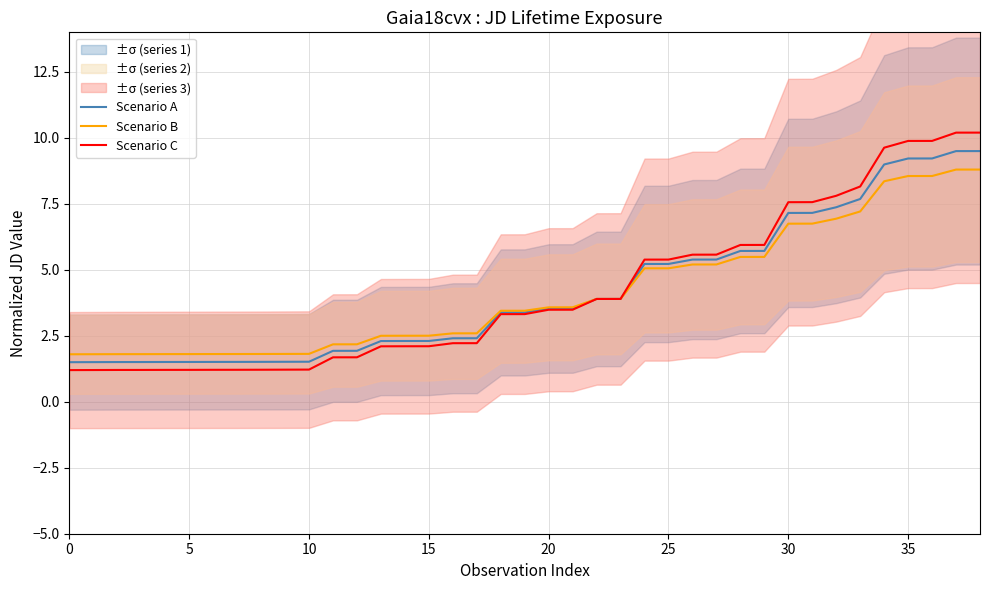

Which series ends up on top after the final intersection of Scenario A and Scenario B?

Scenario A